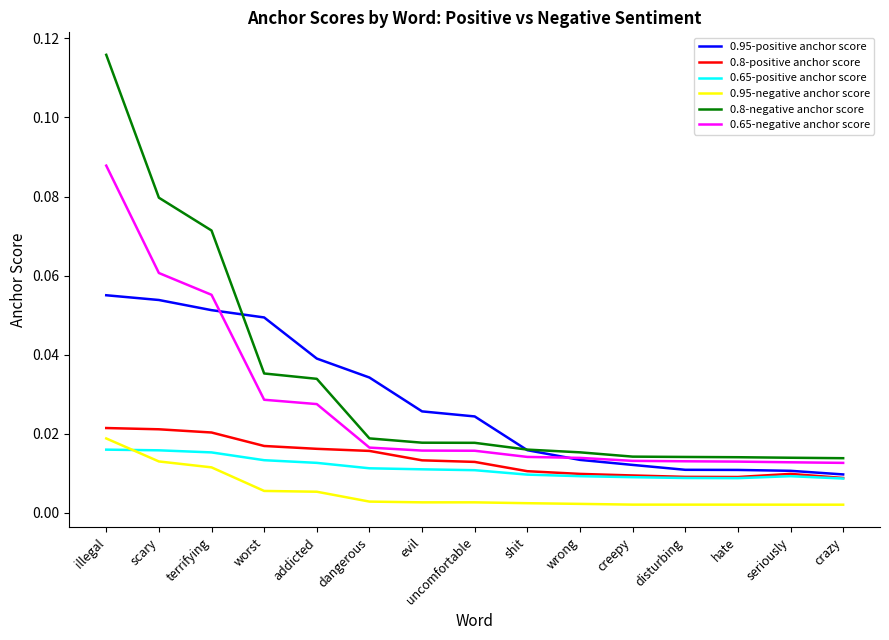

At how many categories does at least one series exceed 0?

15